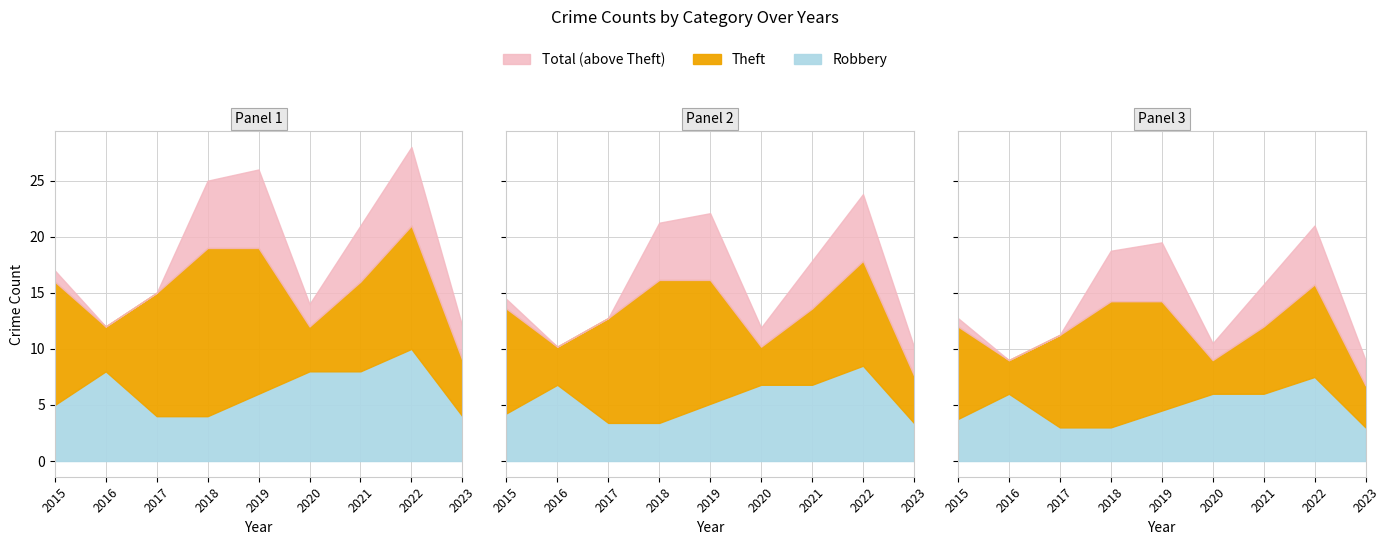

Reading right to left, extract all data points from this chart.

Robbery: 2023=4	2022=10	2021=8	2020=8	2019=6	2018=4	2017=4	2016=8	2015=5
Theft: 2023=5	2022=11	2021=8	2020=4	2019=13	2018=15	2017=11	2016=4	2015=11
Total: 2023=12	2022=28	2021=21	2020=14	2019=26	2018=25	2017=15	2016=12	2015=17